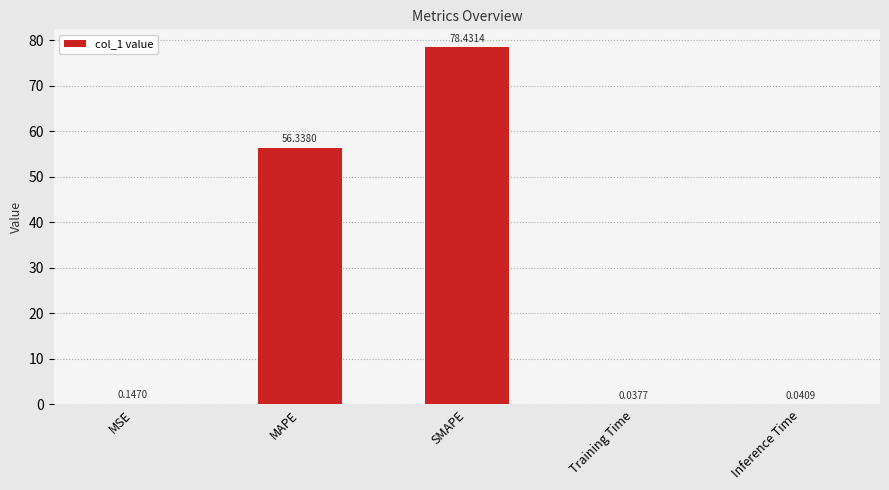

What is the change in value from MSE to MAPE?

+56.2